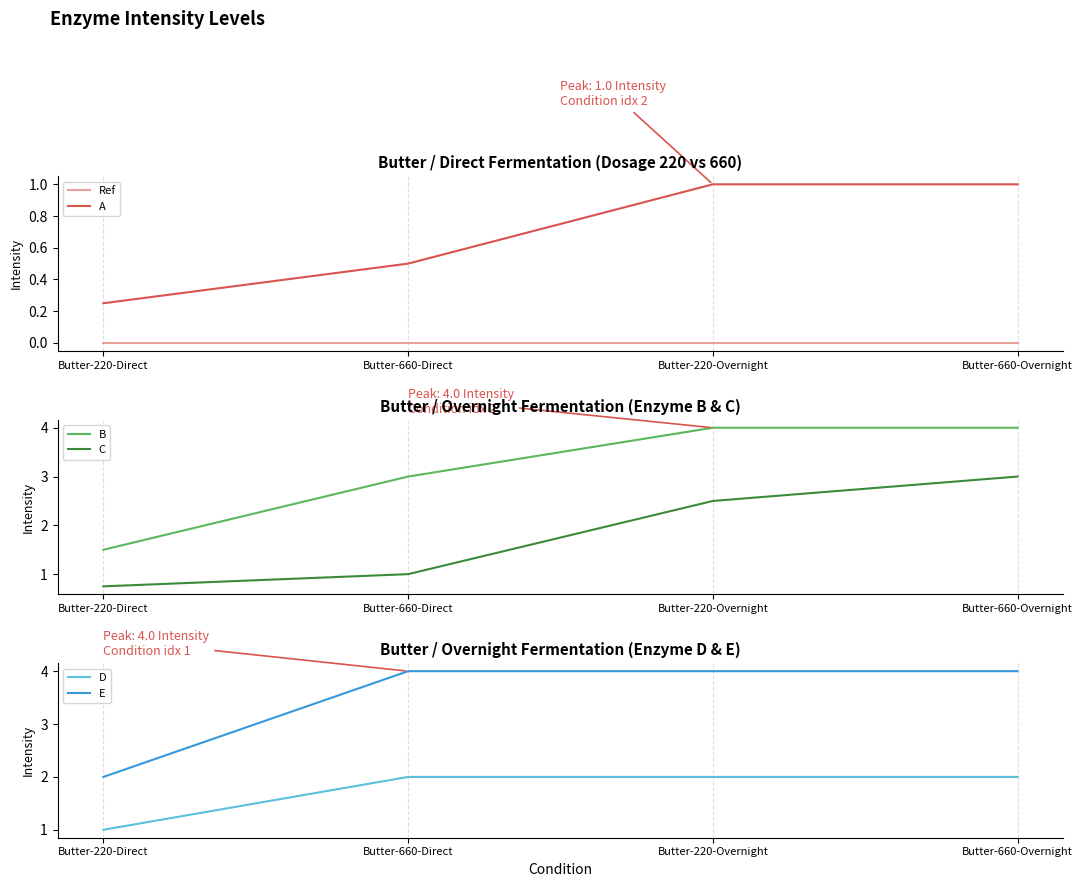

Which label corresponds to the largest value in the chart?

Butter-220-Overnight